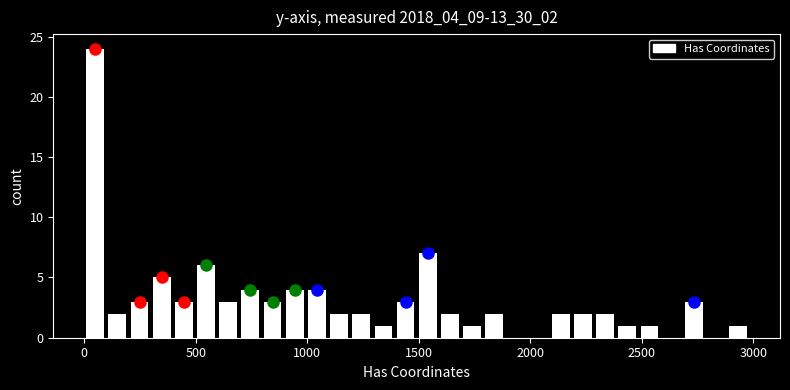

Read against the x-axis, roughly where is the centre of the tallest bar?

50